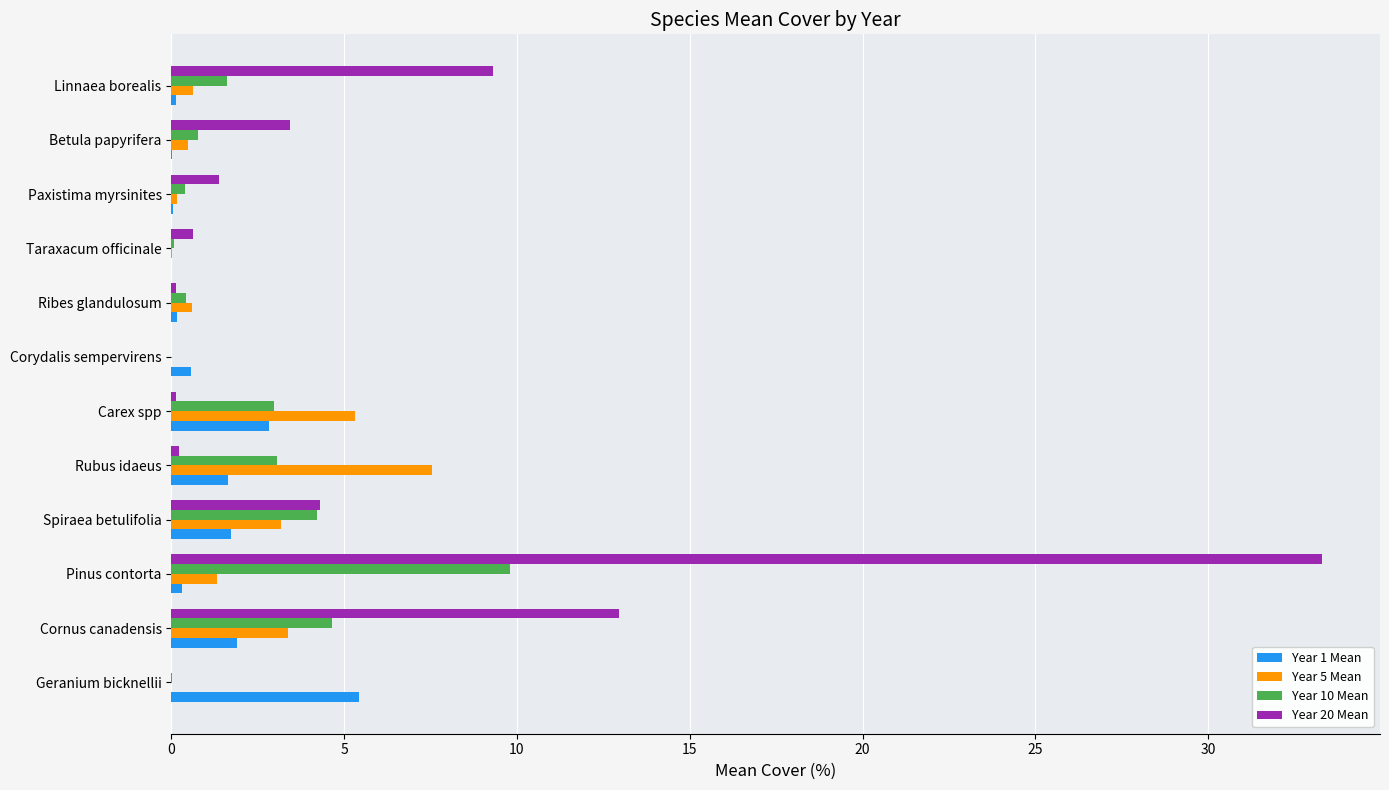

What is the average value of the Year 1 Mean series?

1.2